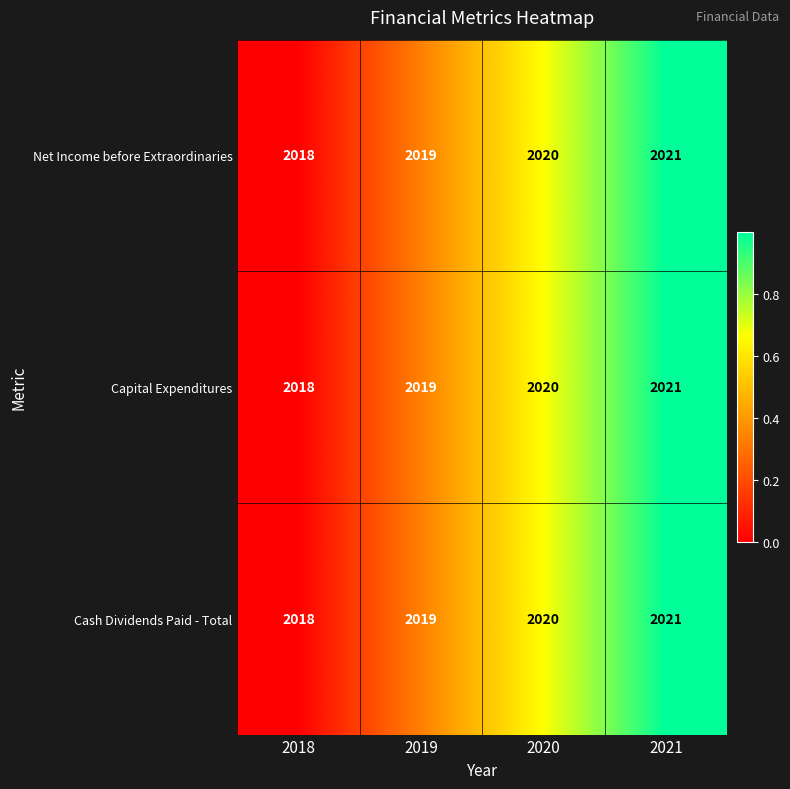

List the labels in order of Cash Dividends Paid - Total value, smallest first.

2018, 2019, 2020, 2021